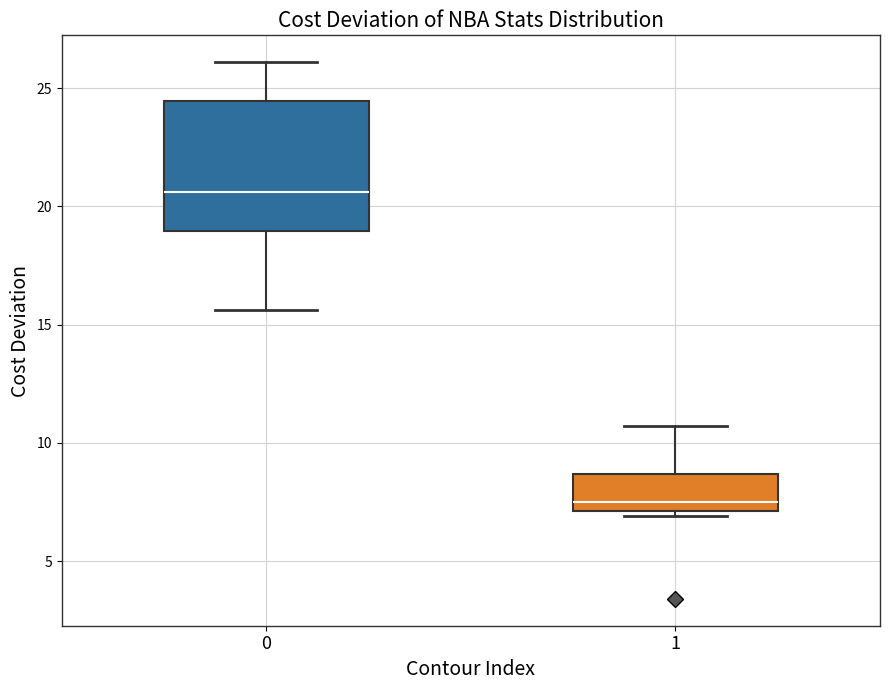

Reading left to right, read every box against the y-axis: the position of its median line, the range the box covers, and the ends of its whiskers. The values are not printed on the chart, so give them approximately, as read against the axis.

0: median 20.5, box 19.0 to 24.5, whiskers 15.5 to 26.0
1: median 7.5, box 7.0 to 8.5, whiskers 7.0 (just below the box's lower edge) to 10.5